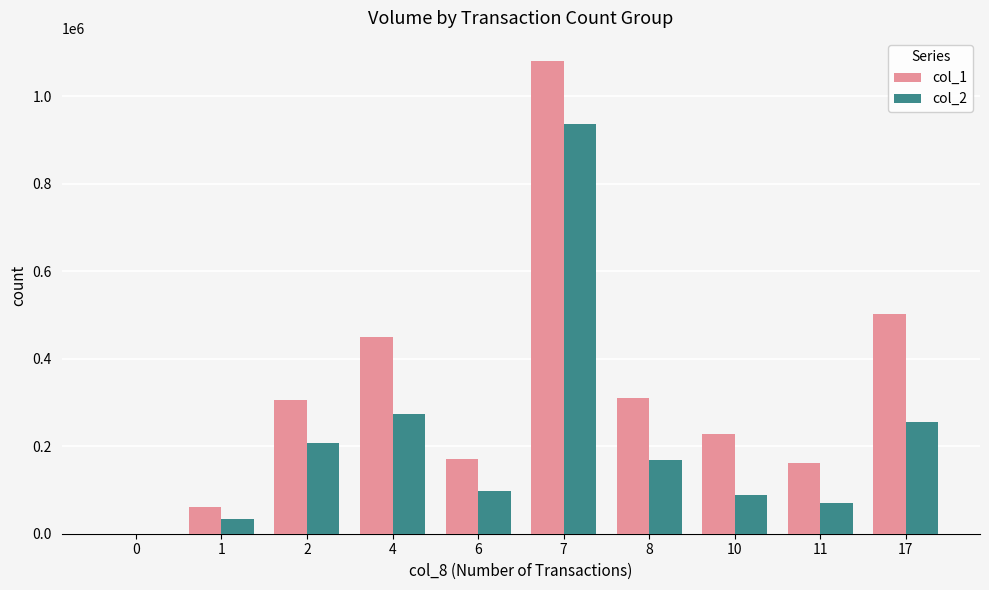

Is the value of col_1 at 8 greater than the value of col_2 at 10?

Yes